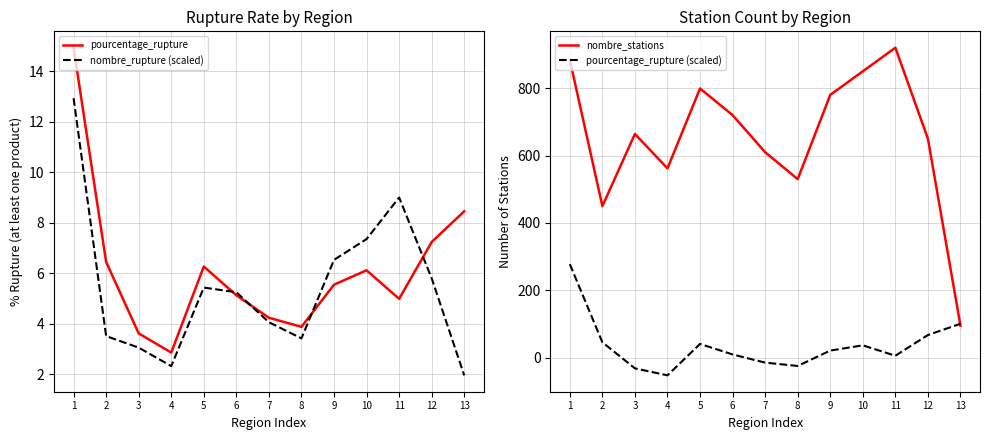

Is the value of nombre_stations at 8 greater than the value of pourcentage_rupture (scaled) at 5?

Yes